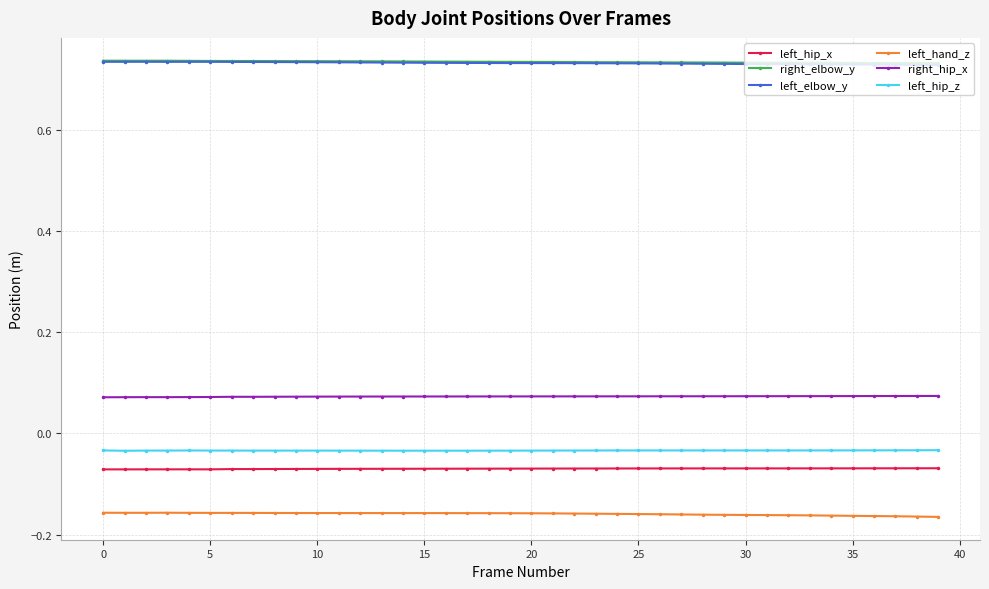

At how many categories does at least one series exceed 0?

40